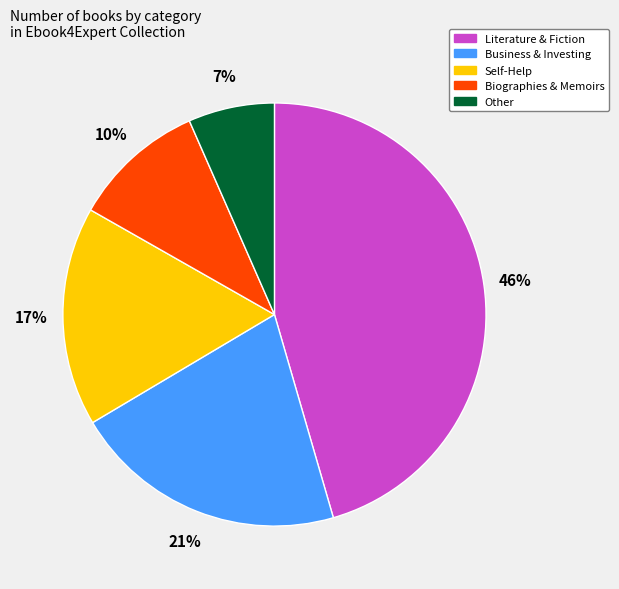

Count the number of slices in the pie.

5